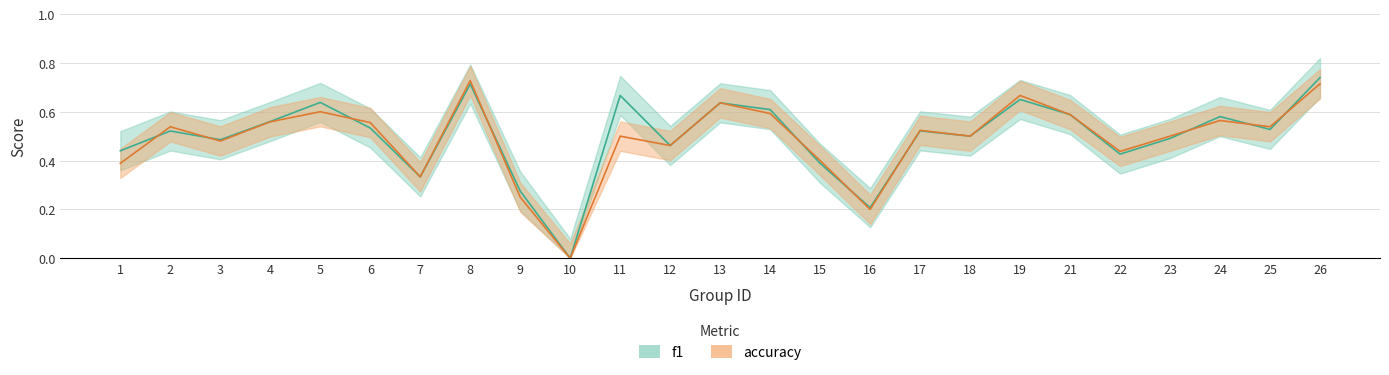

What are all the series names shown in the legend?

f1, accuracy